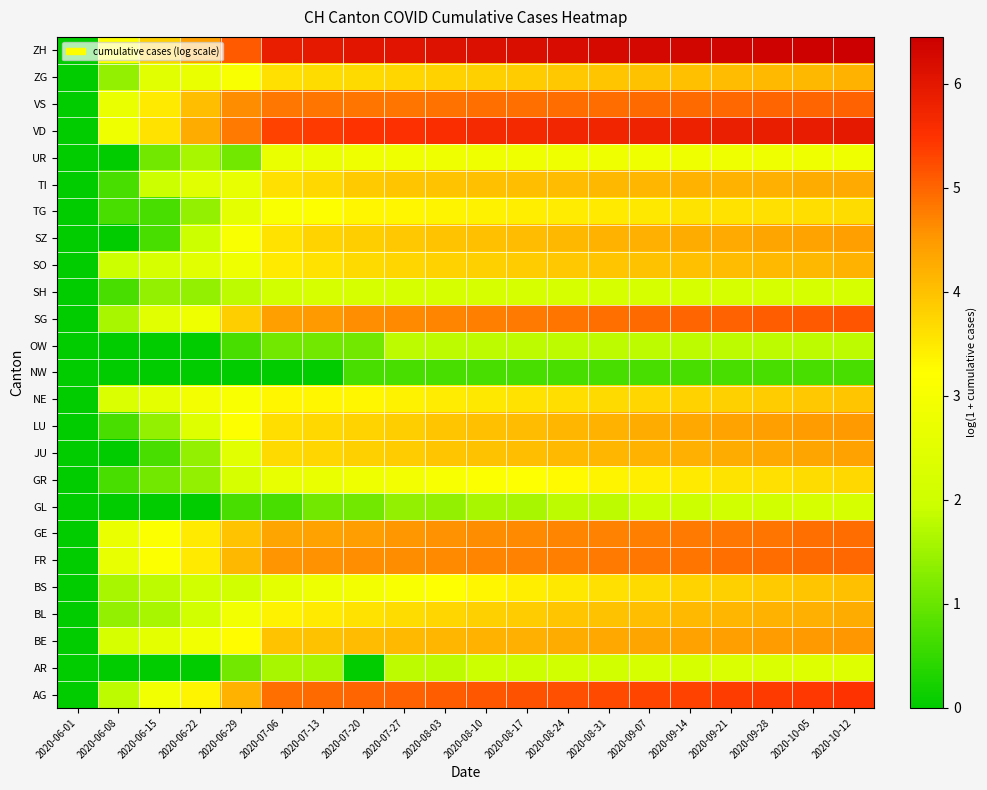

Which has a higher value, 2020-07-13 or 2020-08-24?

2020-08-24